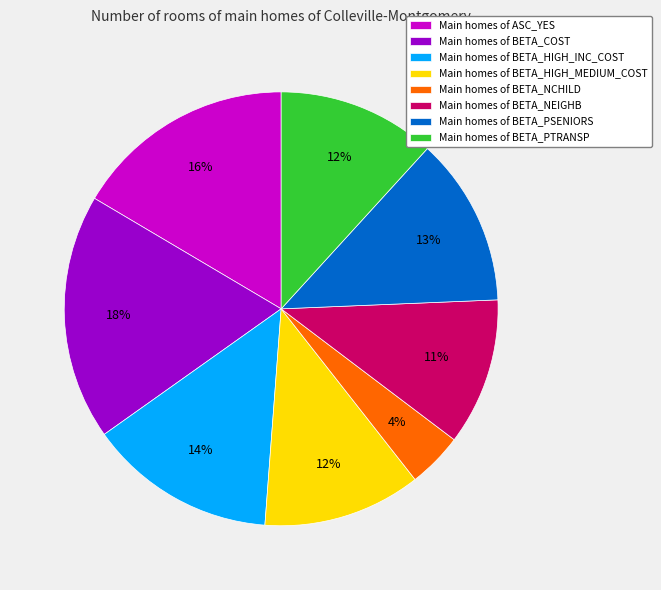

What is the smallest slice in the pie chart?

Main homes of BETA_NCHILD